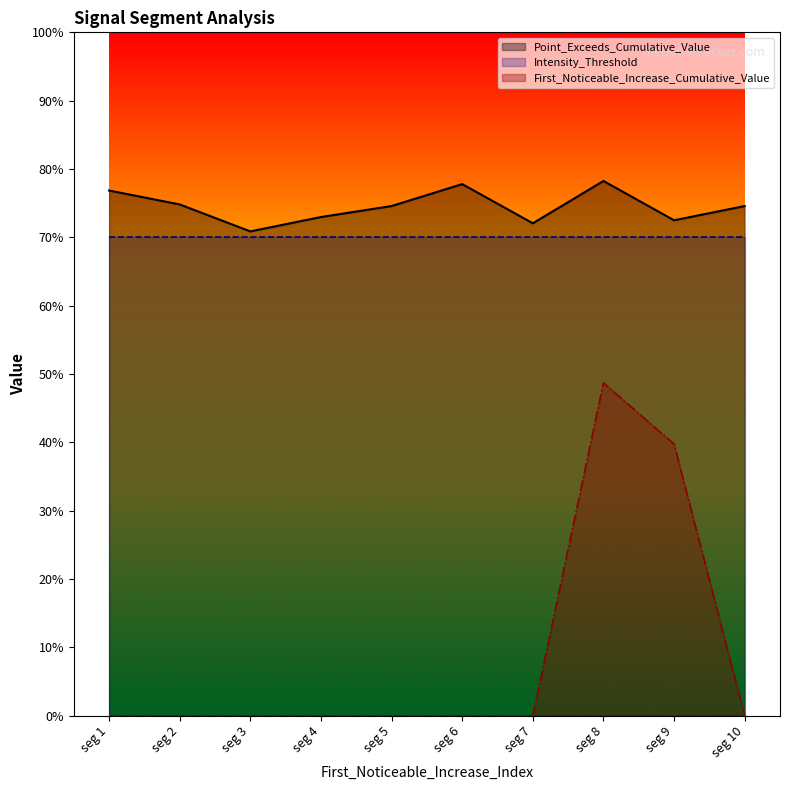

What are all the series names shown in the legend?

Point_Exceeds_Cumulative_Value, Intensity_Threshold, First_Noticeable_Increase_Cumulative_Value